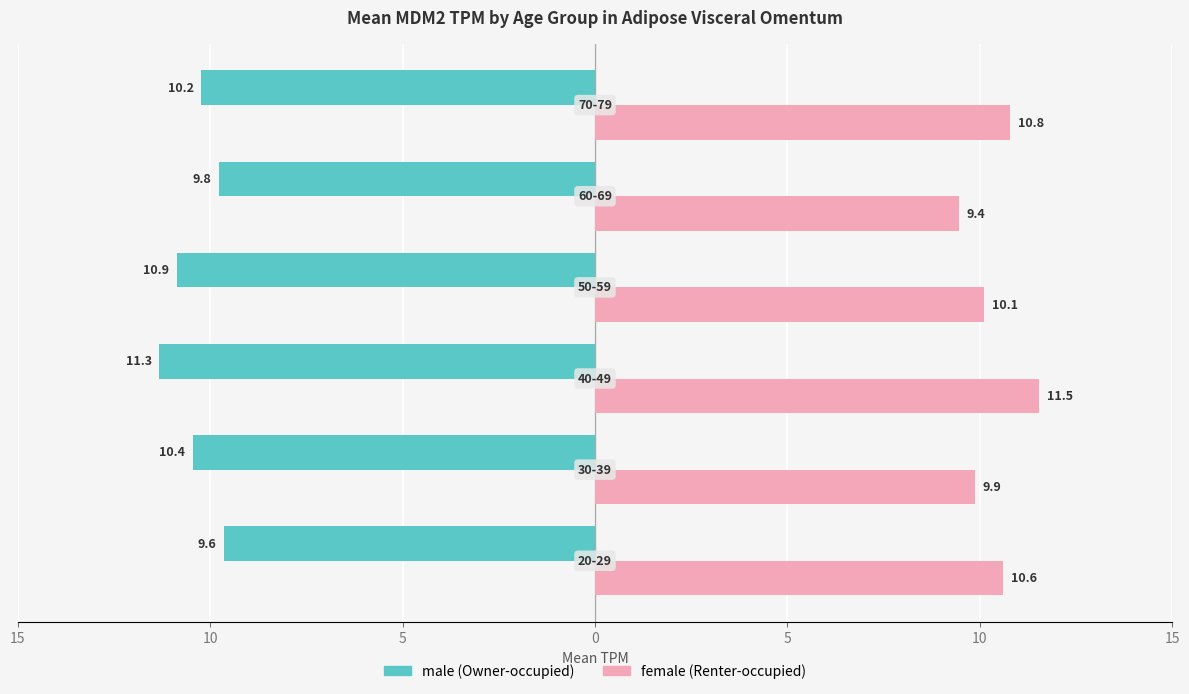

The female series shows 10.1 at 0. True or false?

True